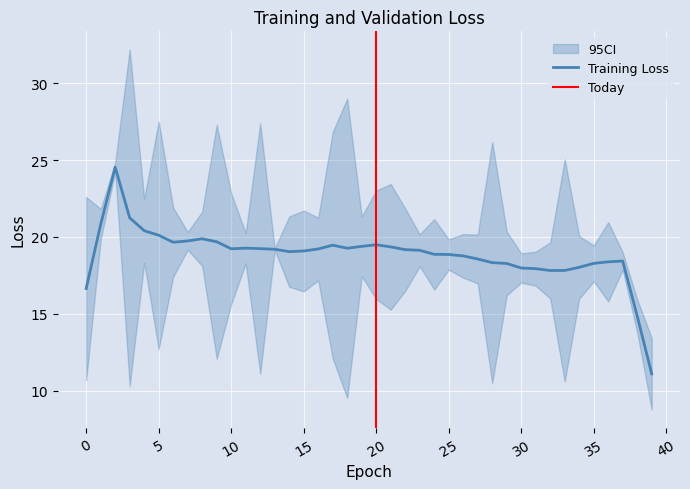

The value of Training Loss at 5 is 20.1. True or false?

True